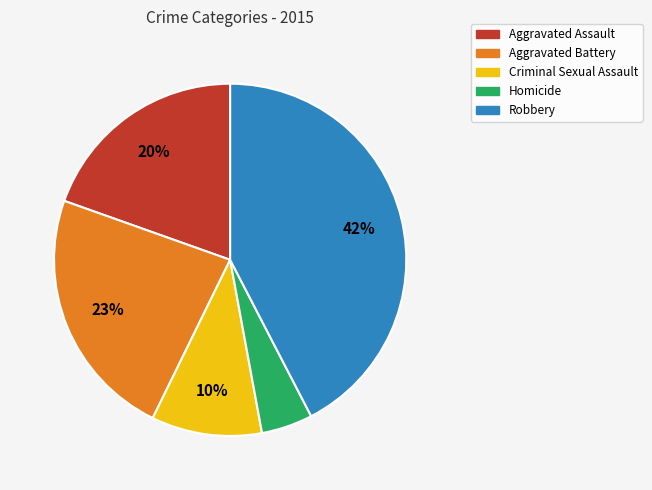

Which has a higher value, Criminal Sexual Assault or Aggravated Assault?

Aggravated Assault